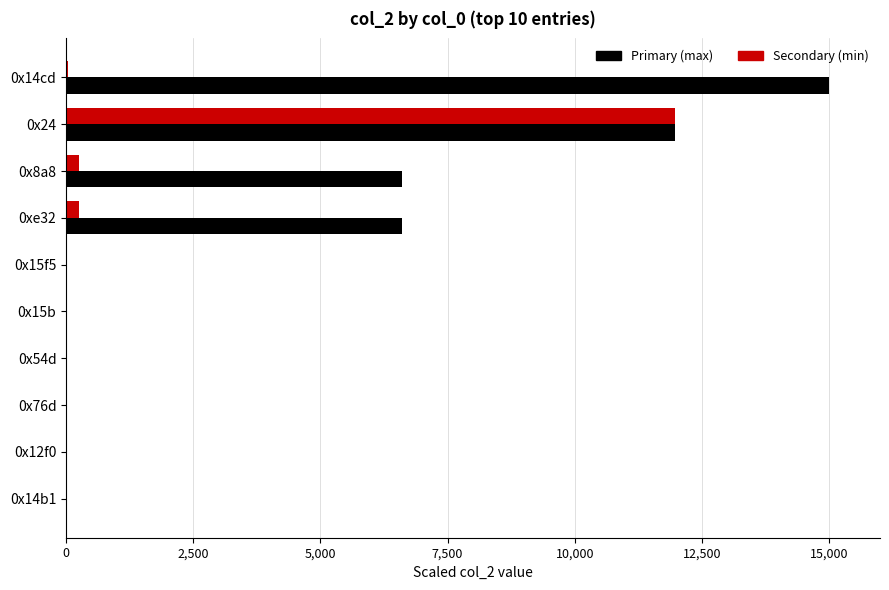

Which series changed the most between 0x14cd and 0x54d?

Primary (max)